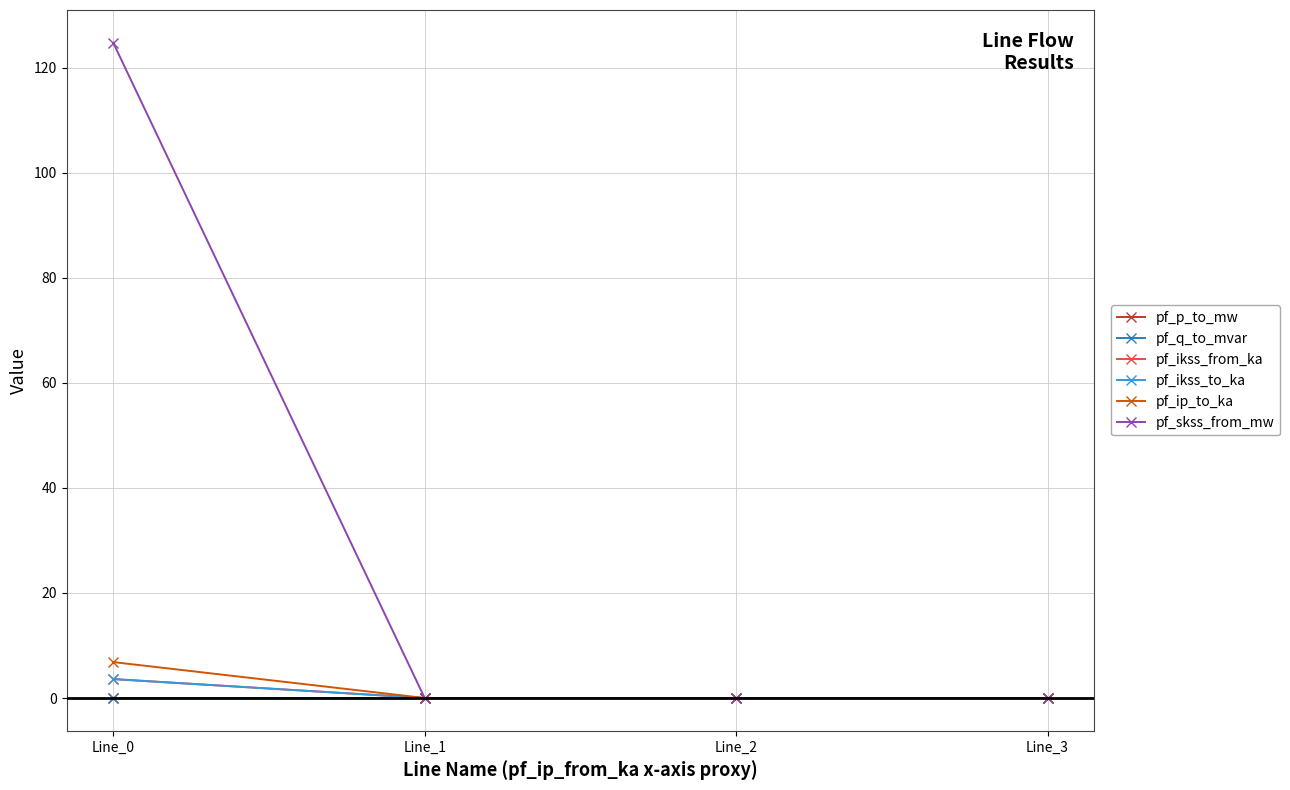

Which series has the largest total across all categories?

pf_skss_from_mw